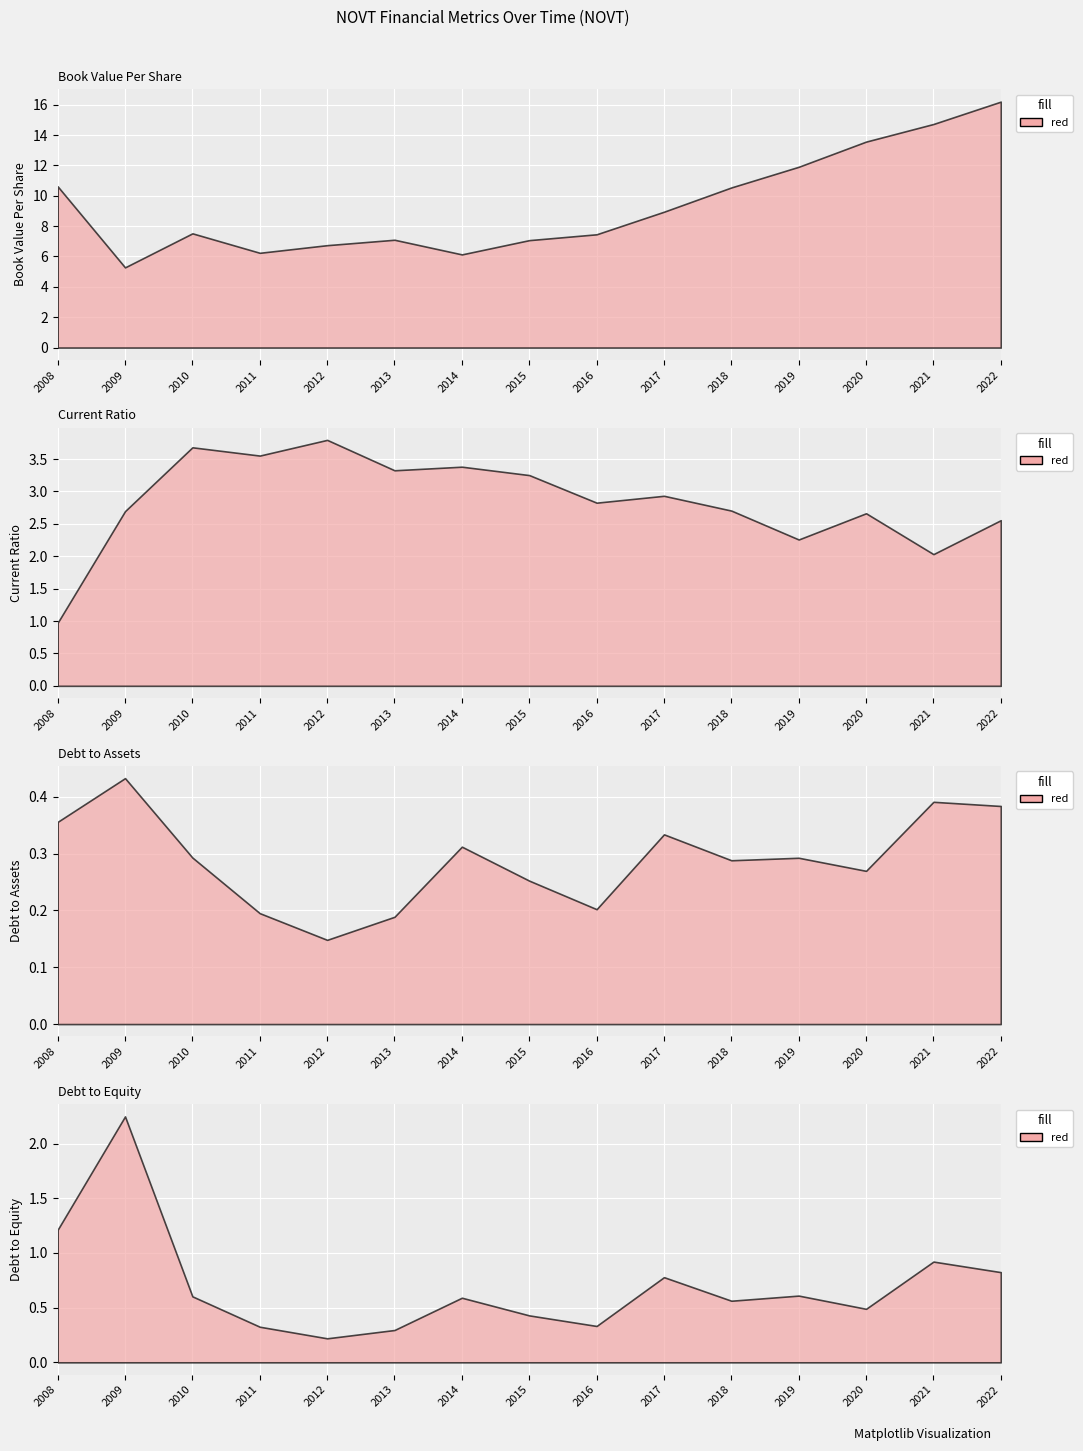

Between 2020 and 2008, which is larger?

2020